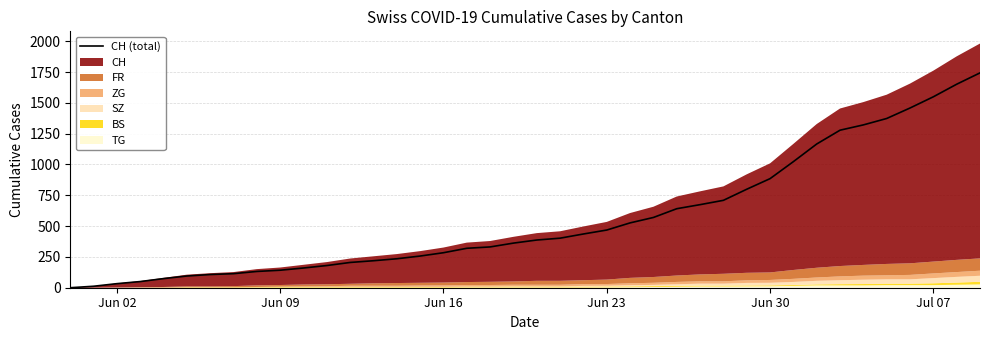

What is the sum of all values?

22371